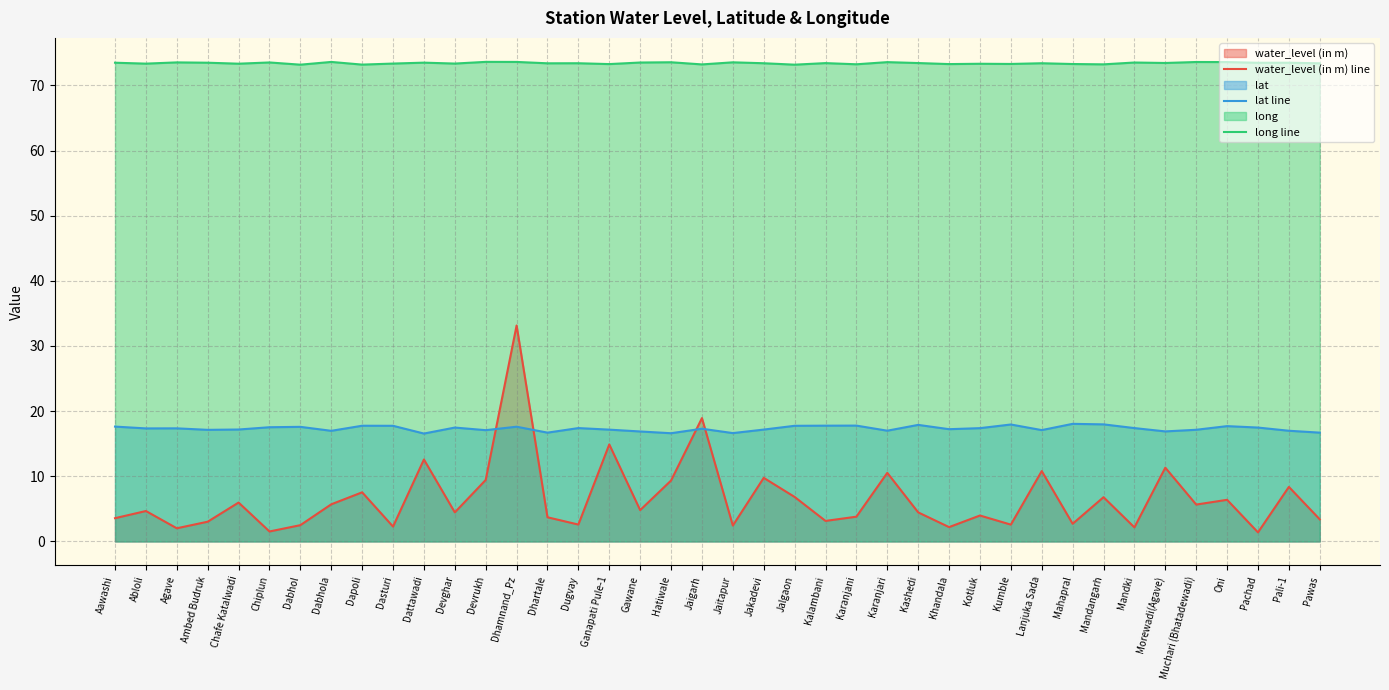

What is the average value of the lat line series?

17.3